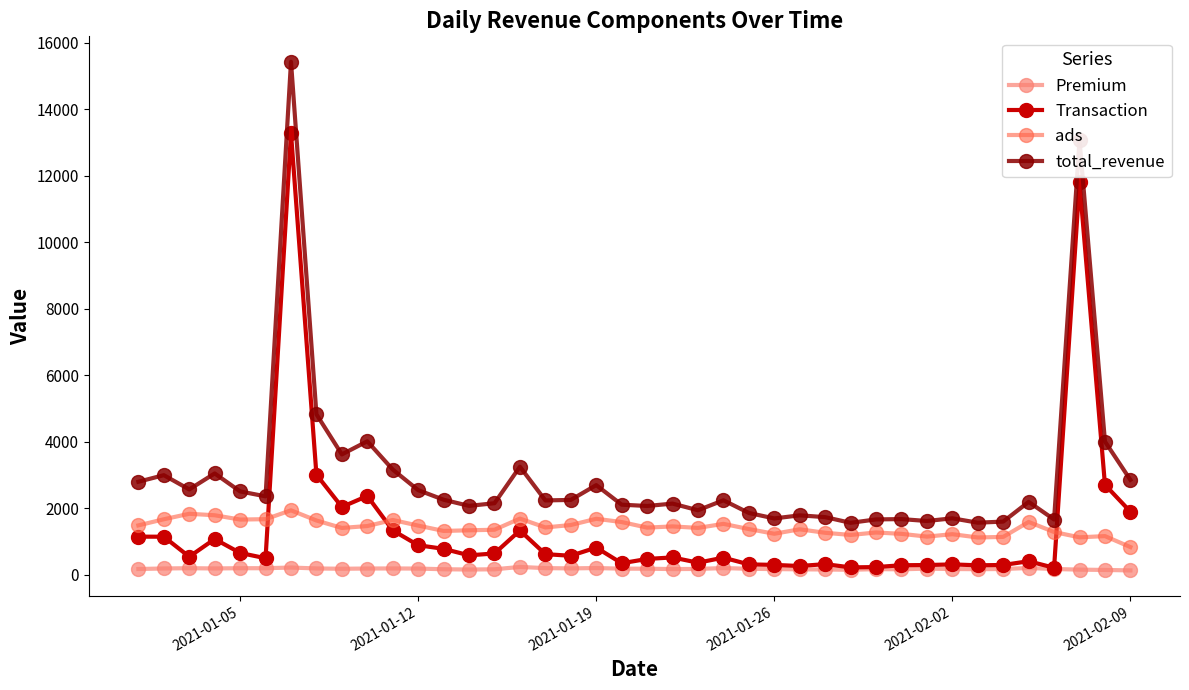

What is the minimum value shown in the chart?

127.2